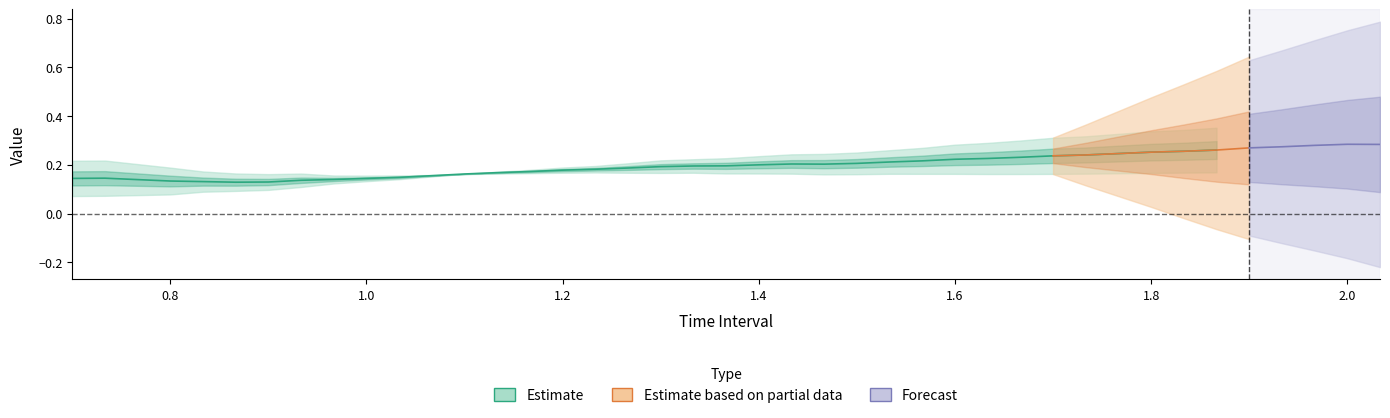

At which category does the chart reach its peak across all series?

39